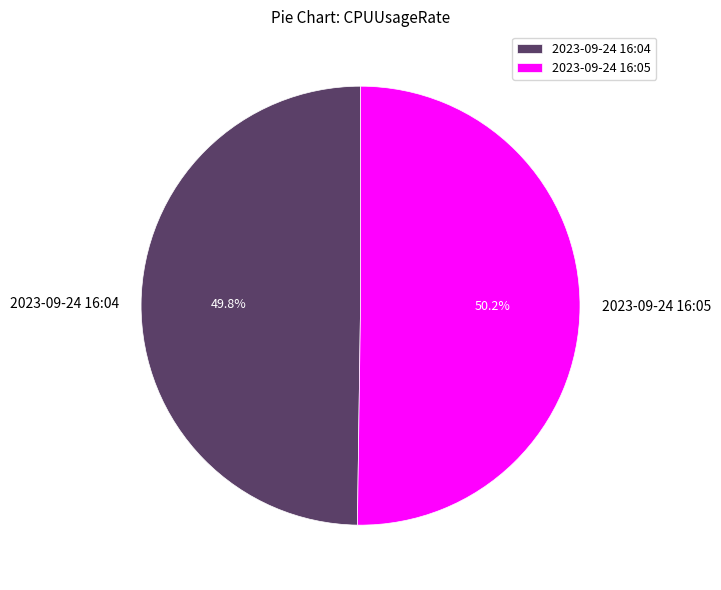

Is there any slice that represents more than half of the pie?

Yes